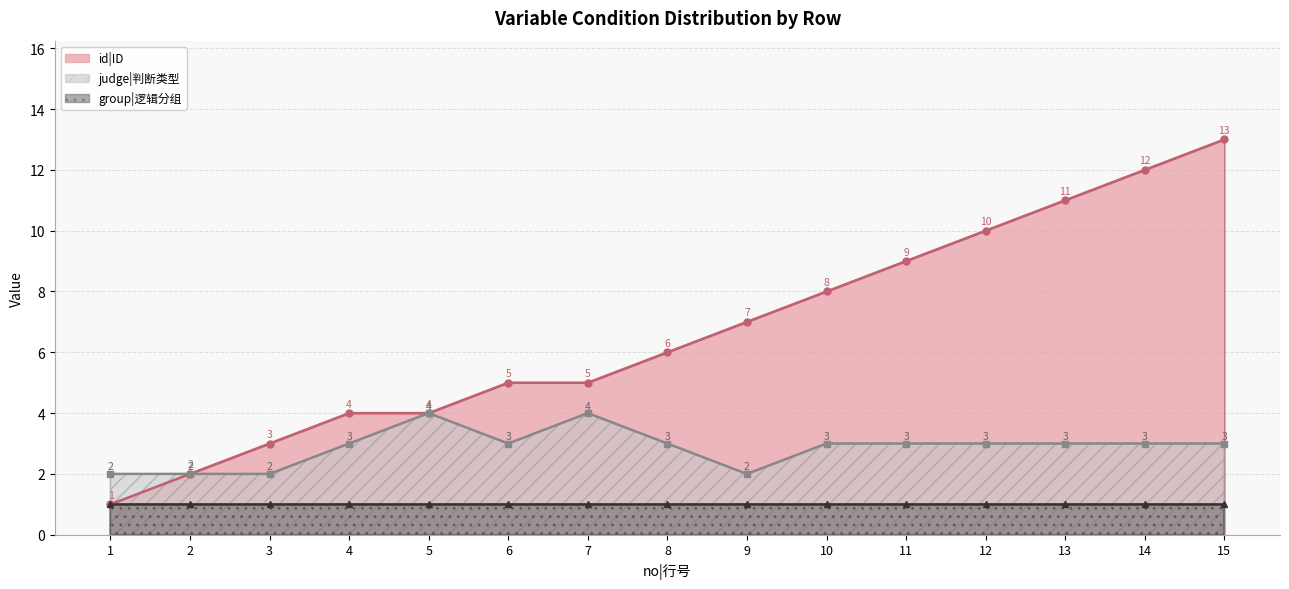

Which series has the largest range (max minus min)?

id|ID